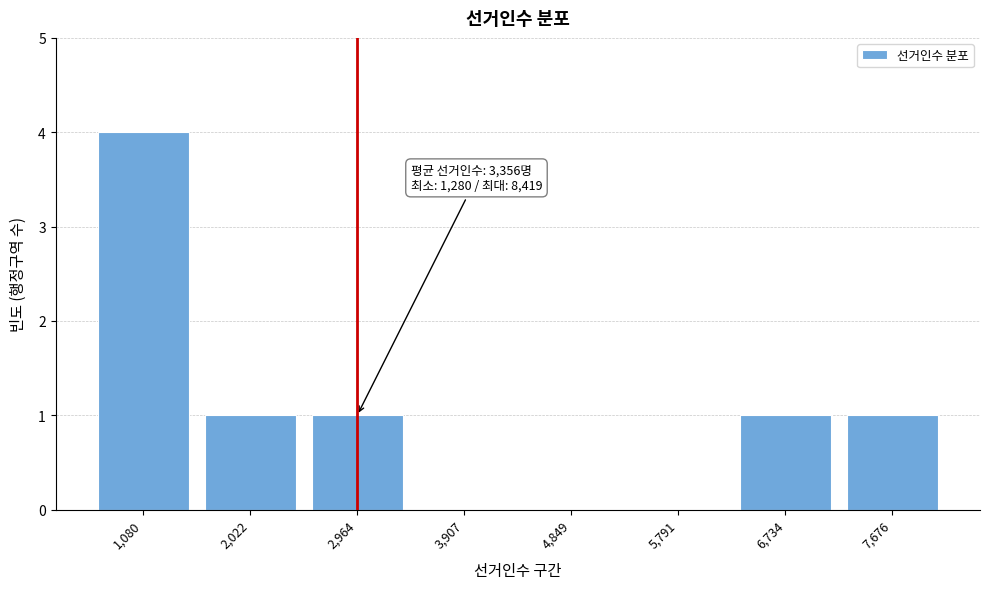

Reading left to right, list all the values displayed in this chart.

1,080=4	2,022=1	2,964=1	3,907=0	4,849=0	5,791=0	6,734=1	7,676=1